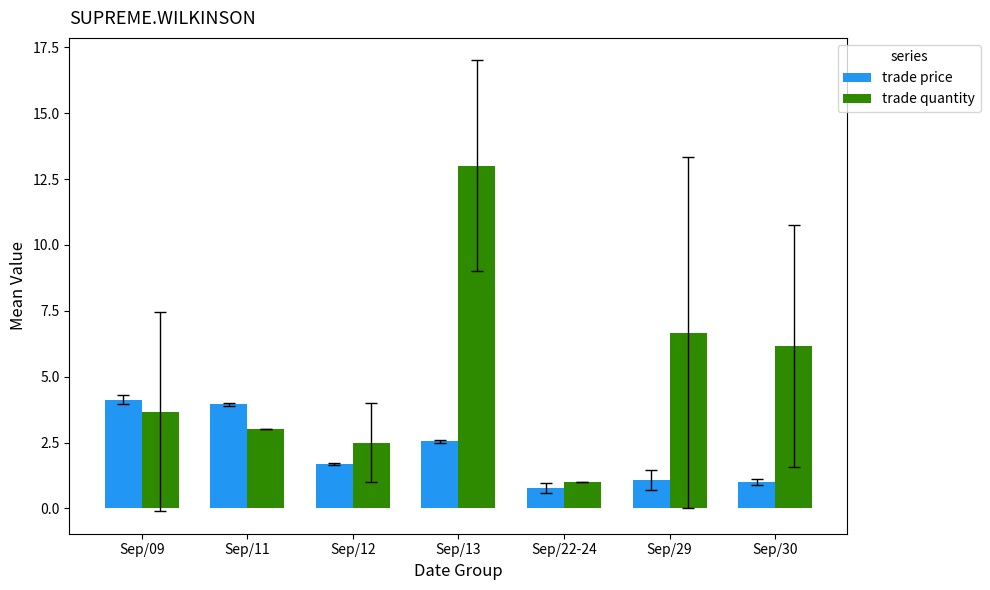

What is the total value across all series at Sep/13?

15.6